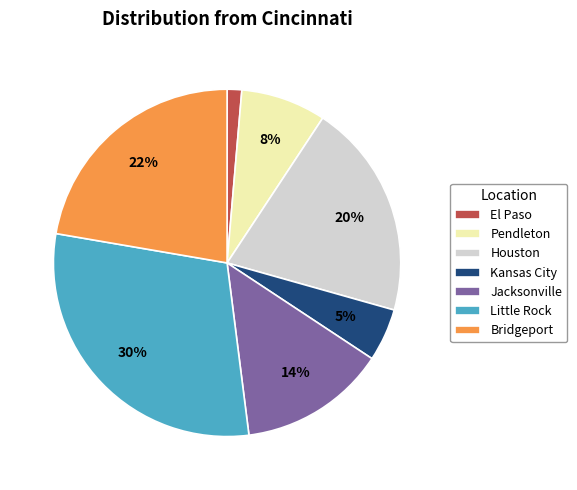

The Houston slice represents 20% of the pie. True or false?

True